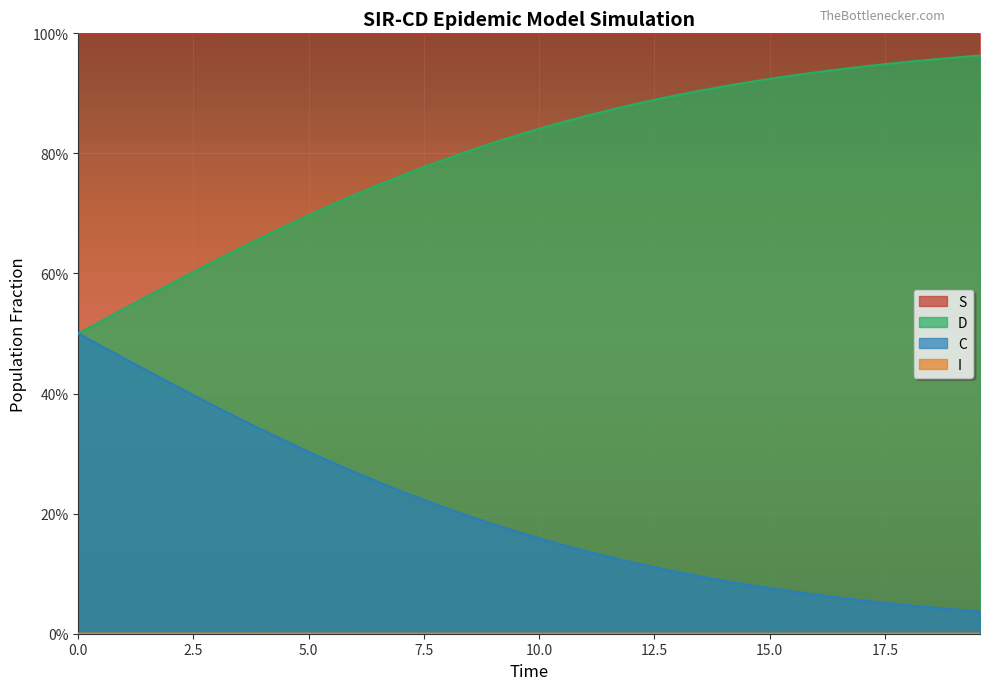

What is the average value of the S series?

1.0